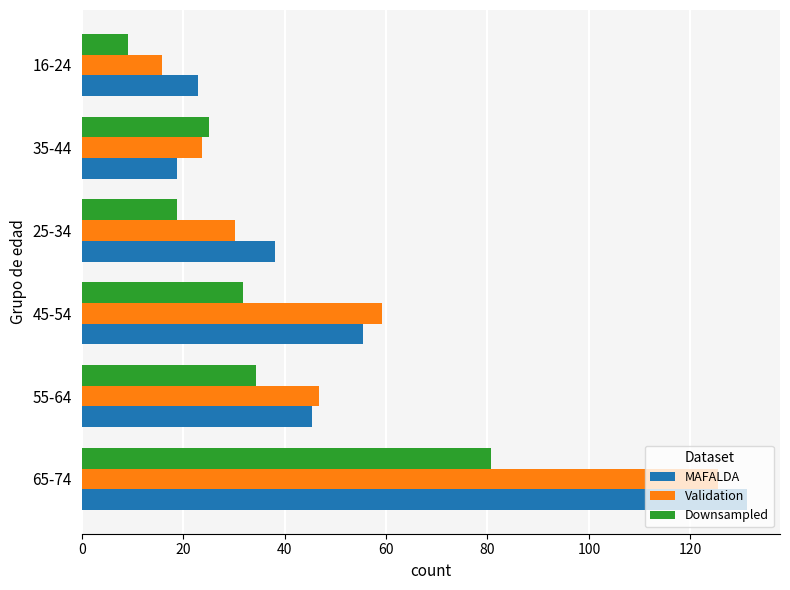

What is the difference between the maximum and minimum values in the Validation series?

109.6